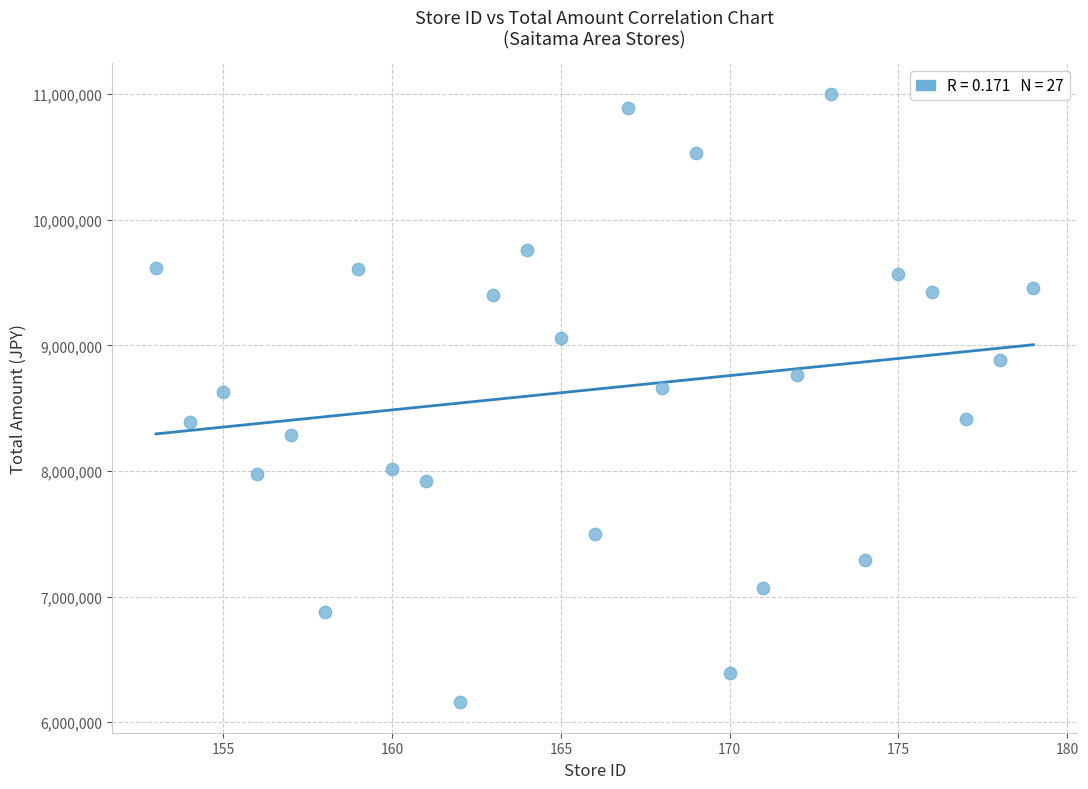

What is the range of Y values (max minus min)?

4842465